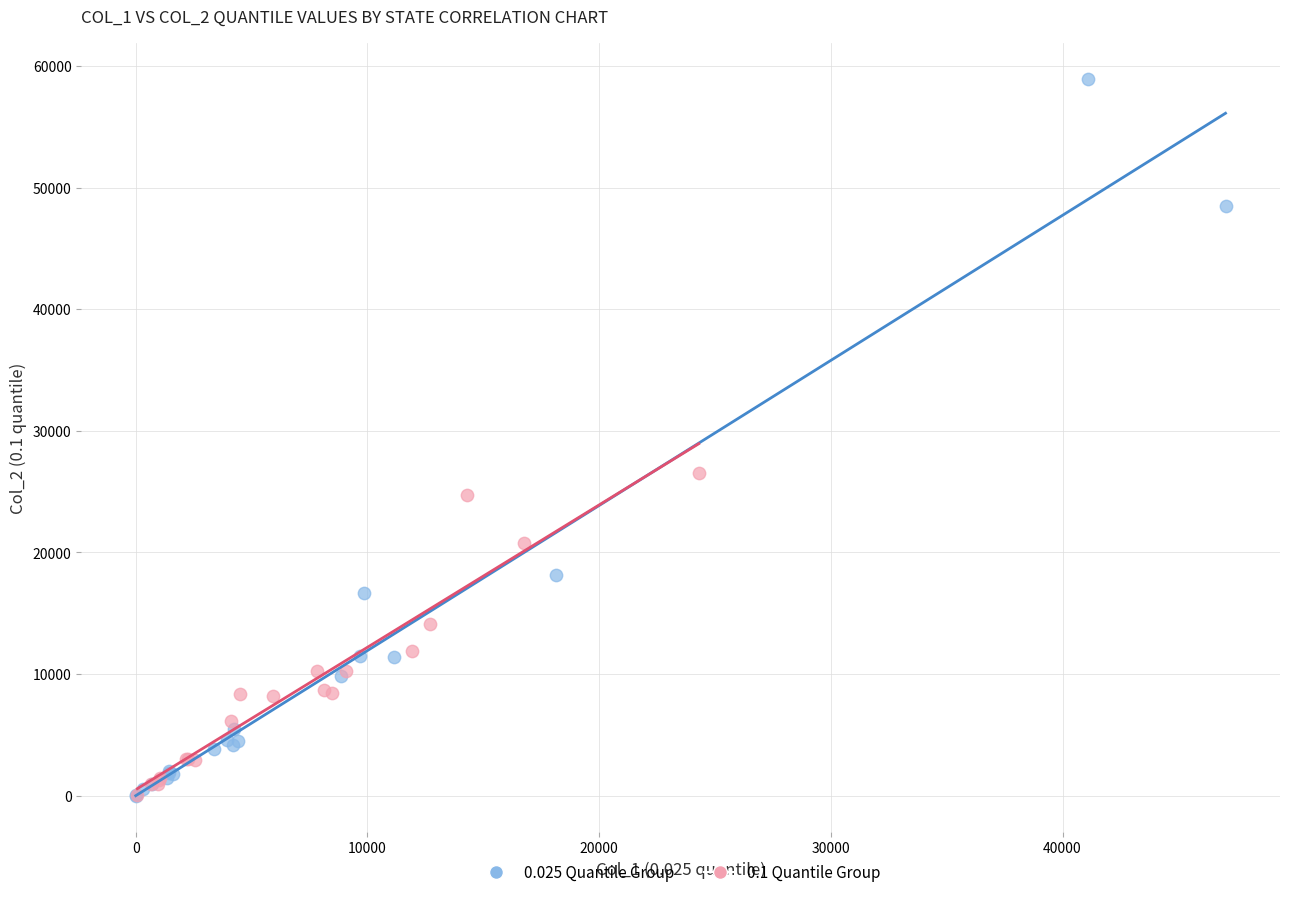

What are all the series names shown in the legend?

0.025 Quantile Group, 0.1 Quantile Group